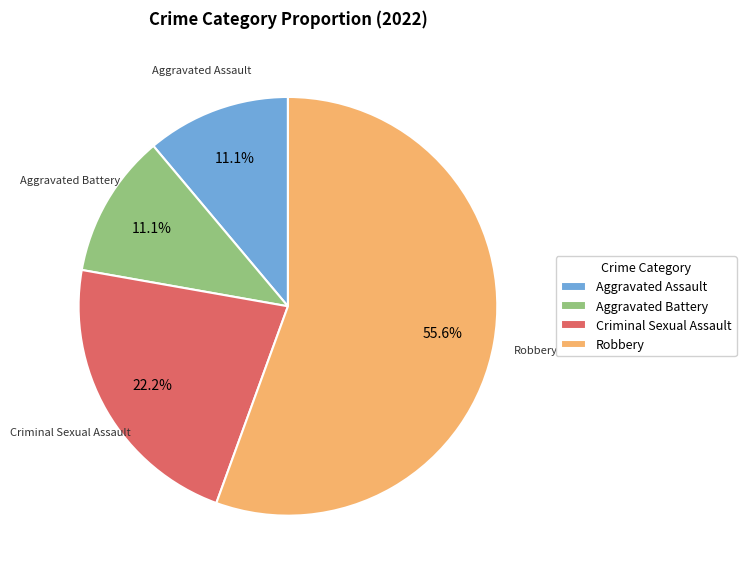

Do Aggravated Battery and Robbery together represent more than half of the pie?

Yes